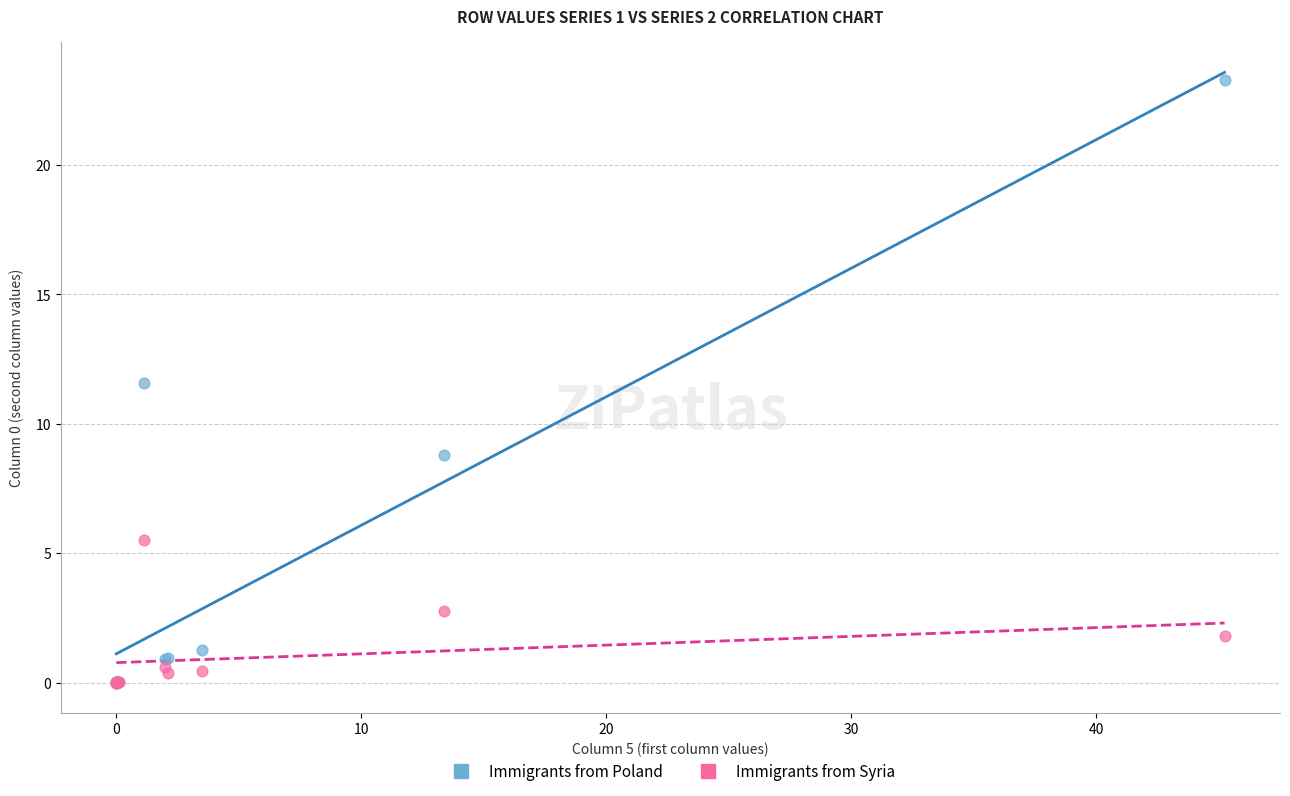

In the Immigrants from Poland series, what Y value is closest to 11?

11.6